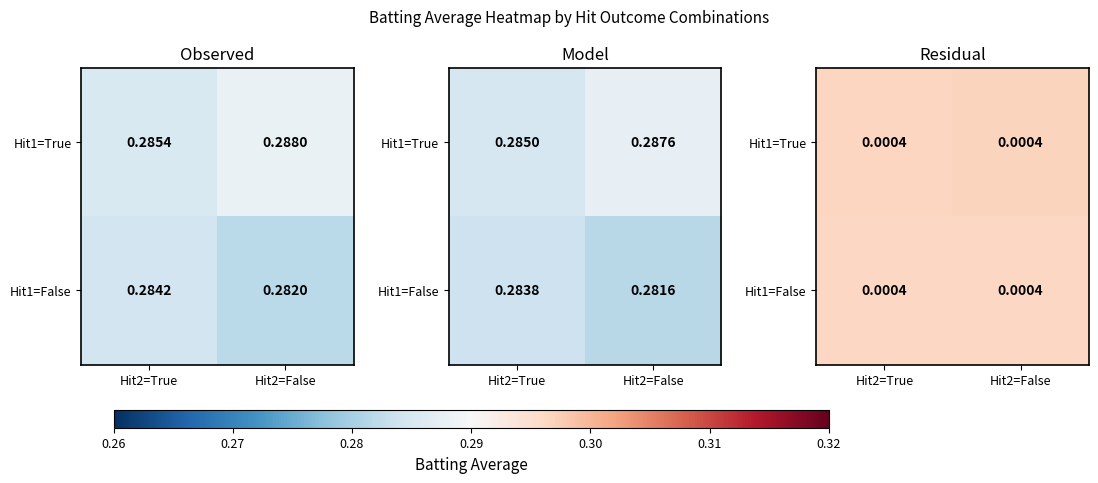

Which series has the largest total across all categories?

Hit1=True